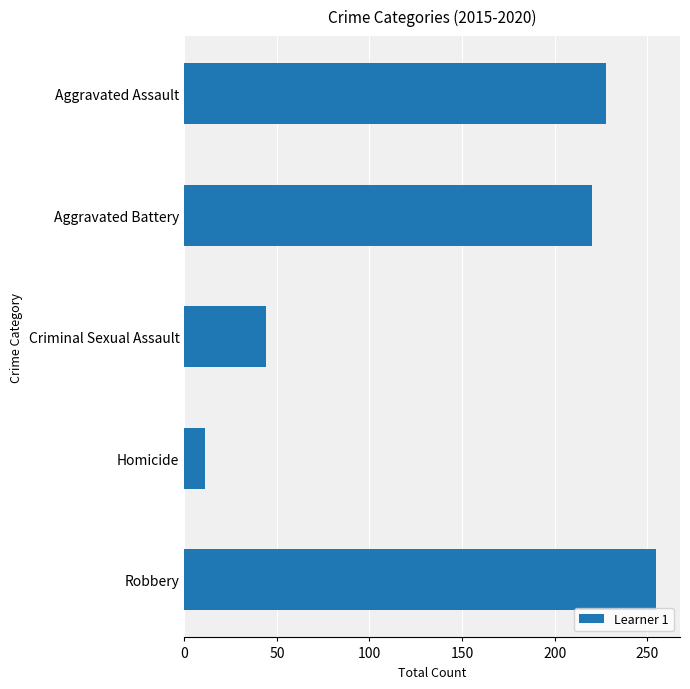

Which category has the lowest value across all series?

Homicide